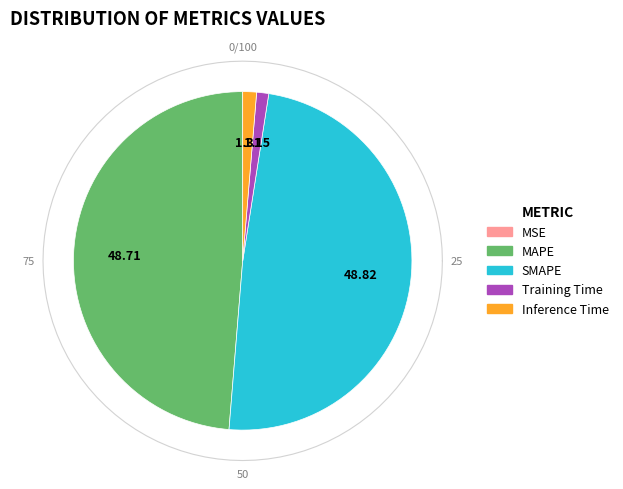

To the nearest percent, what portion does Inference Time represent?

1%